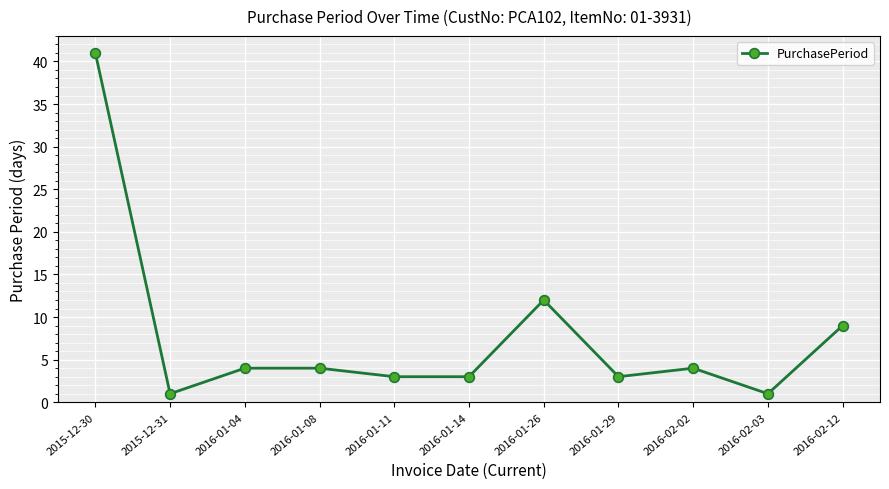

What is the difference between the second highest and second lowest values?

11